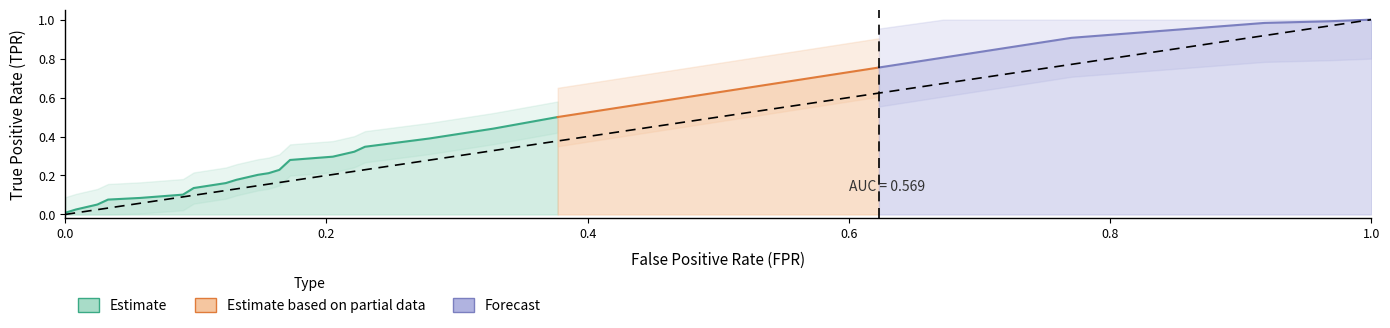

How many data points does each series have?

35